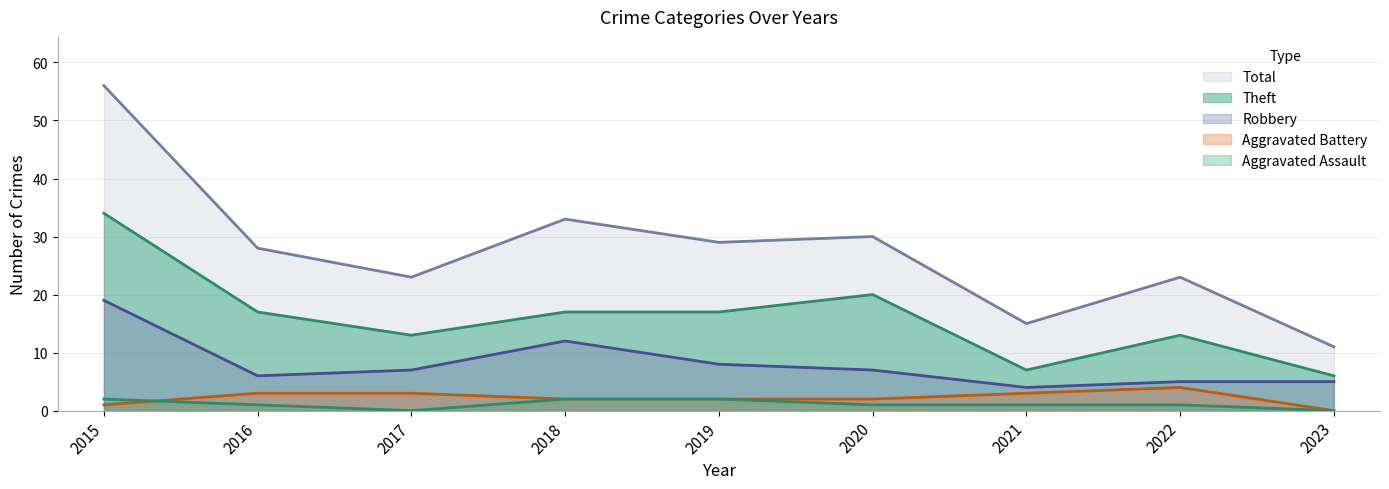

What is the difference between the highest and lowest values at 2023?

11